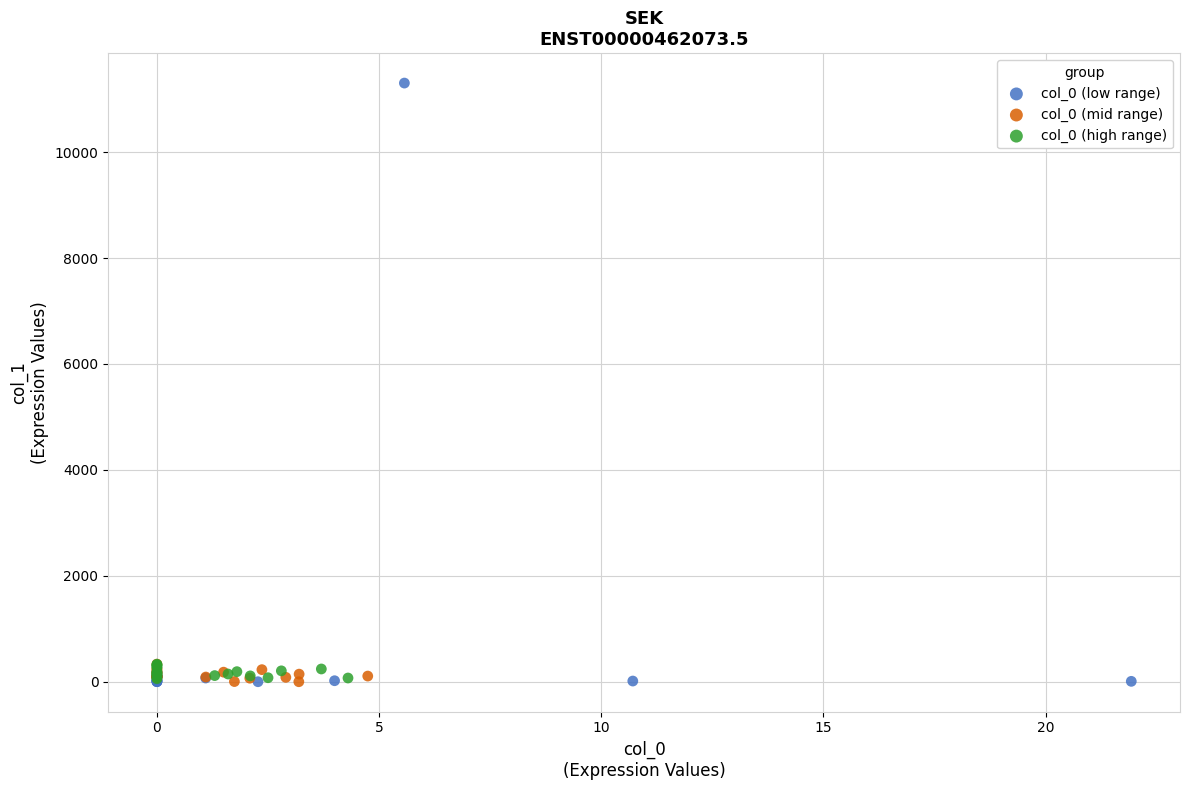

Which series contains the highest Y value?

col_0 (low range)